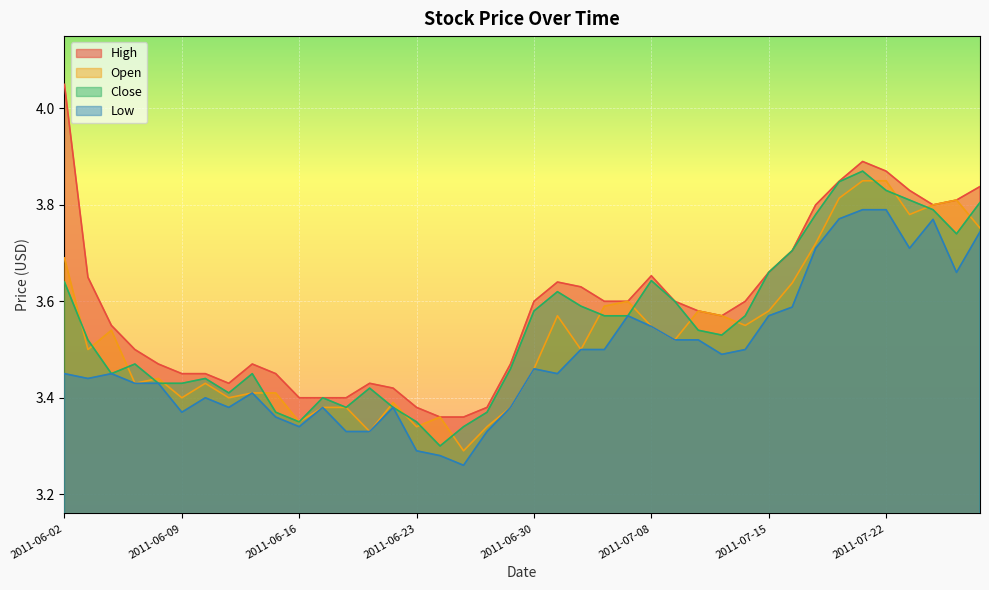

List the labels in order of Open value, largest first.

2011-07-21, 2011-07-22, 2011-07-20, 2011-07-27, 2011-07-26, 2011-07-25, 2011-07-28, 2011-07-19, 2011-06-02, 2011-07-18, 2011-07-07, 2011-07-06, 2011-07-12, 2011-07-15, 2011-07-01, 2011-07-13, 2011-07-14, 2011-07-08, 2011-06-06, 2011-07-11, 2011-06-03, 2011-07-05, 2011-06-30, 2011-06-08, 2011-06-07, 2011-06-10, 2011-06-14, 2011-06-15, 2011-06-09, 2011-06-13, 2011-06-22, 2011-06-17, 2011-06-20, 2011-06-29, 2011-06-24, 2011-06-16, 2011-06-23, 2011-06-28, 2011-06-21, 2011-06-27